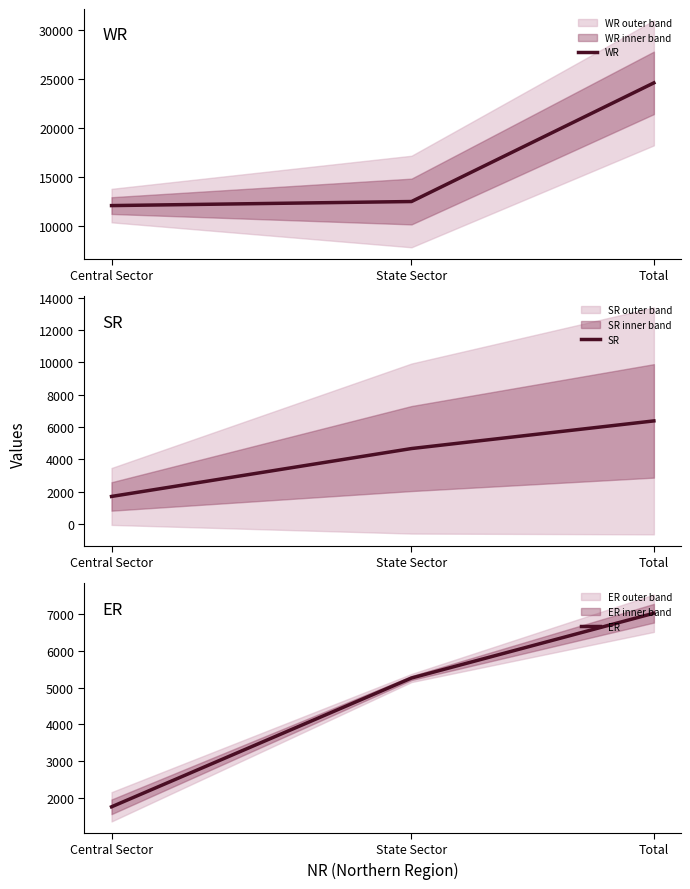

The value of WR at Total is 32364. True or false?

False